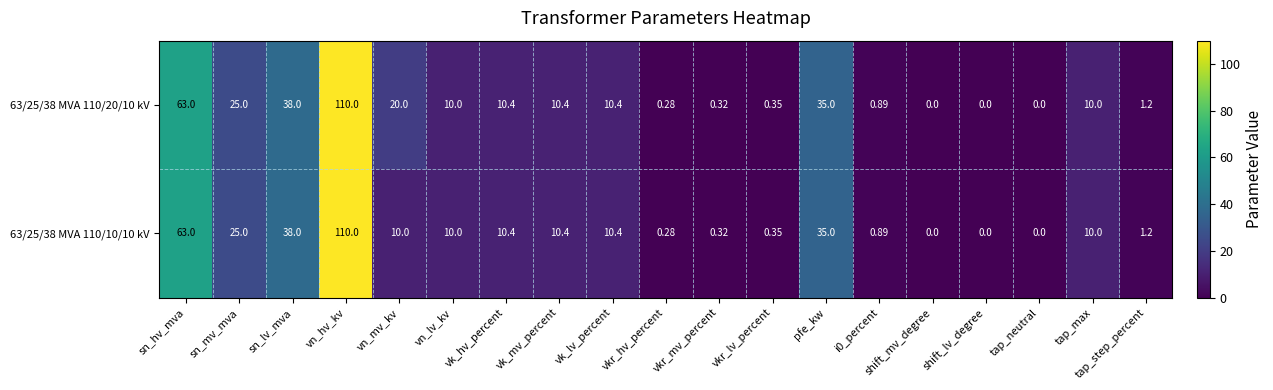

Which category has the highest value in the 63/25/38 MVA 110/20/10 kV series?

vn_hv_kv